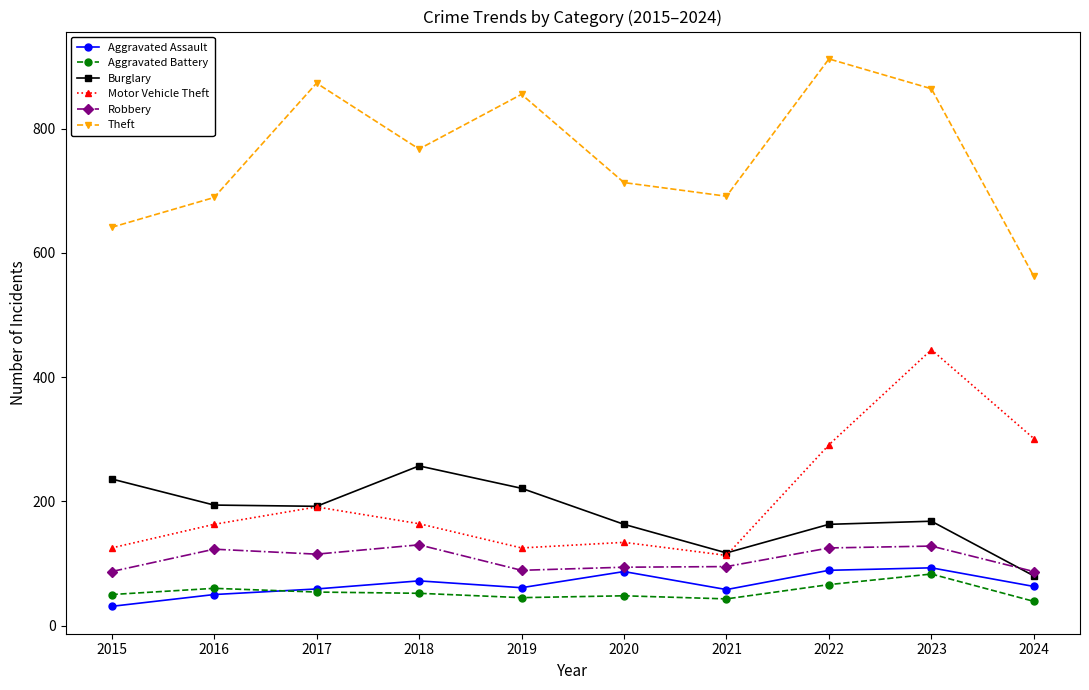

How many data points does each series have?

10